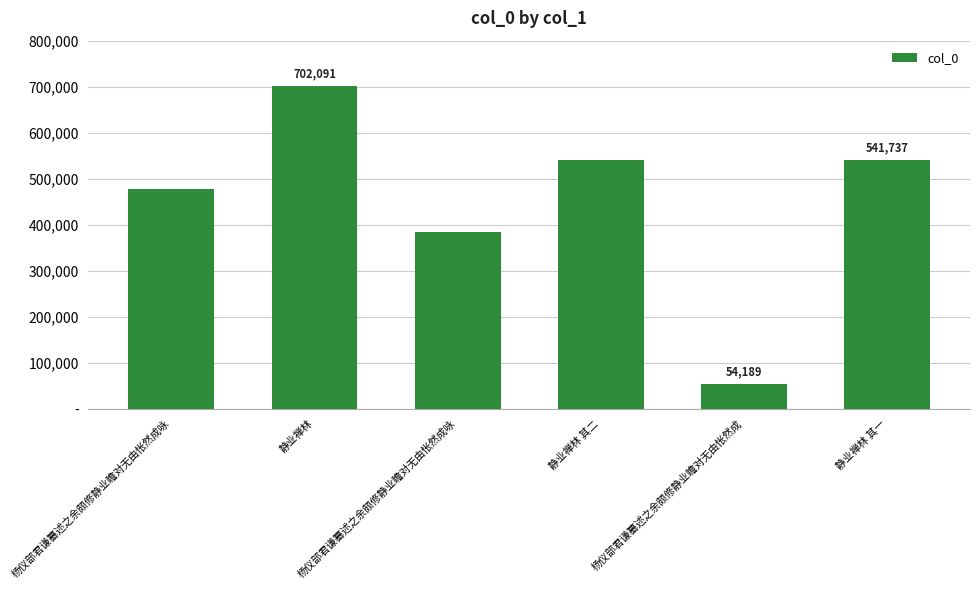

Rank the categories by value from lowest to highest.

杨仪部君谦纂述之余颇修静业瞻对无由怅然成, 杨仪部君谦纂述之余颇修静业瞻对无由怅然成咏, 杨仪部君谦纂述之余颇修静业瞻对无由怅然成咏, 静业禅林 其一, 静业禅林 其二, 静业禅林